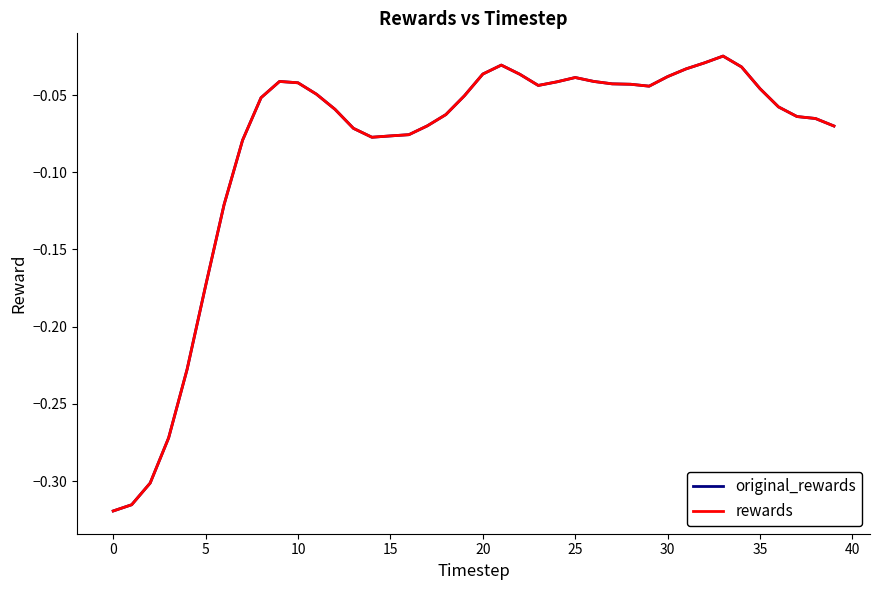

Is this an area chart (filled region under the line)?

No